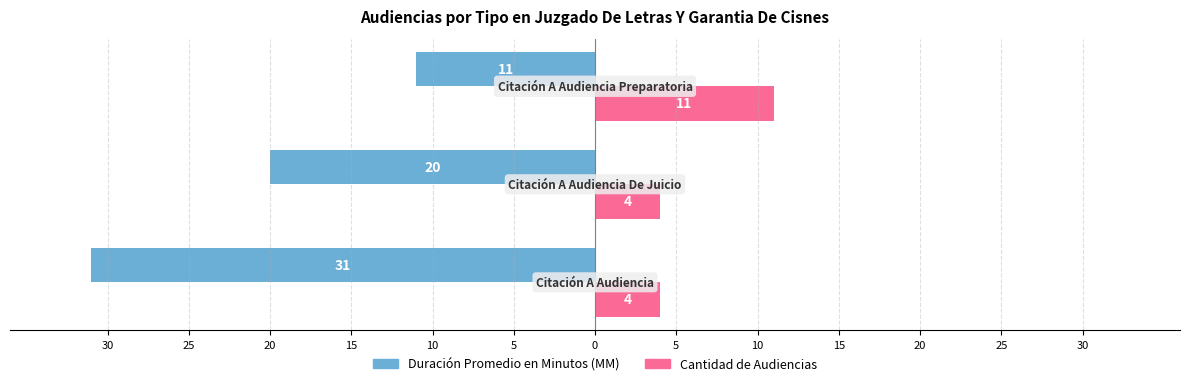

What are all the series names shown in the legend?

Duración Promedio en Minutos (MM), Cantidad de Audiencias